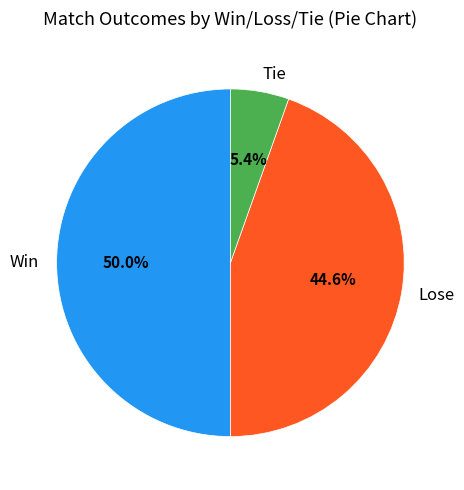

How much of the chart is everything except Win?

50.0%